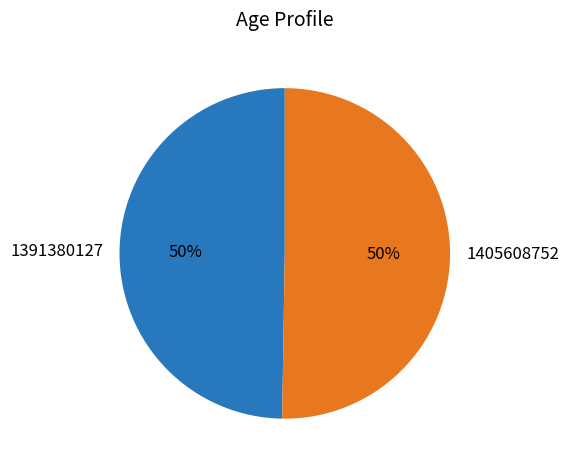

True or false: 1391380127 accounts for 62% of the total.

False